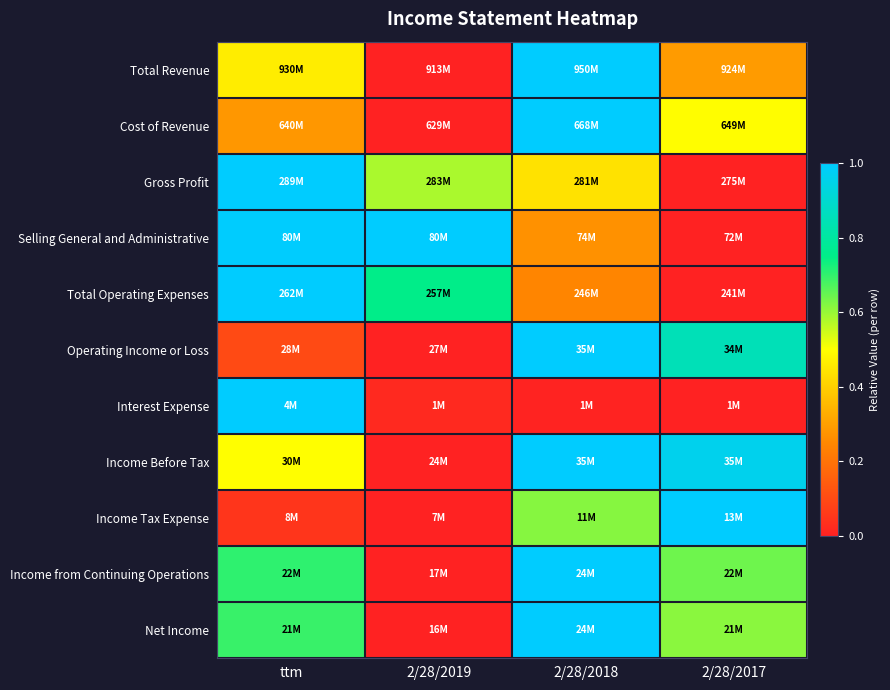

Between 2/28/2019 and 2/28/2018, which is larger?

2/28/2018